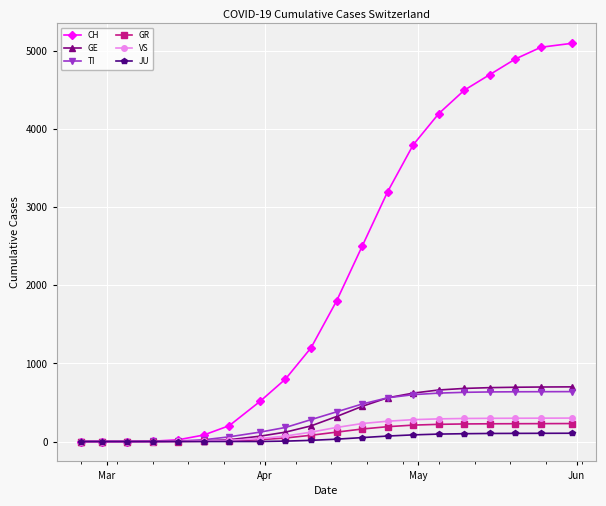

Which series has the largest range (max minus min)?

CH